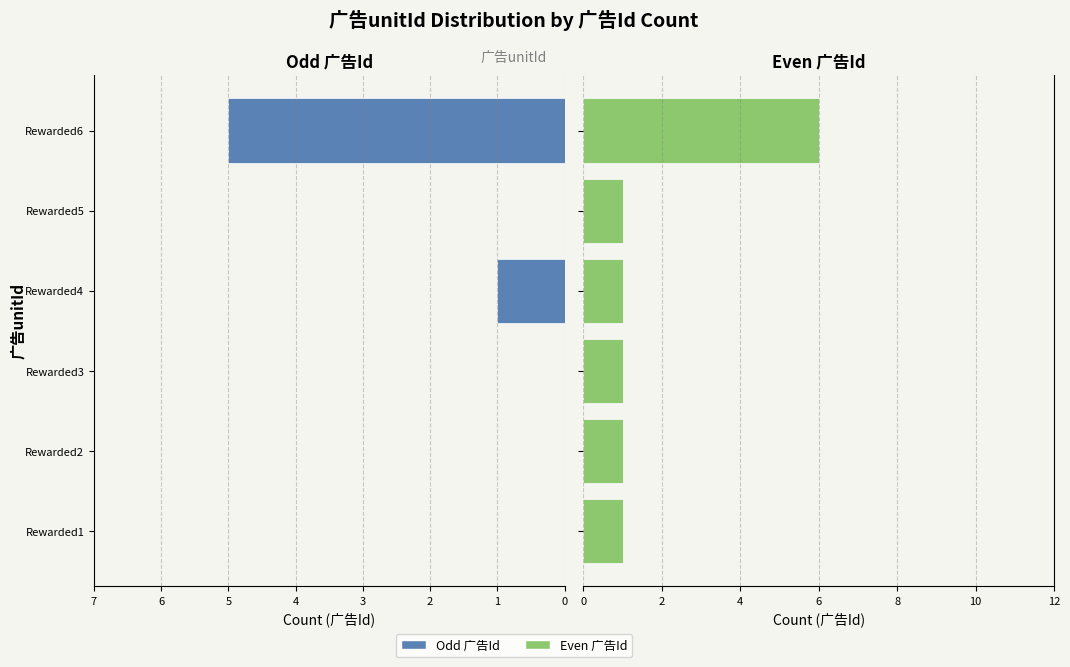

What are all the series names shown in the legend?

Left (广告Id odd), Right (广告Id even)